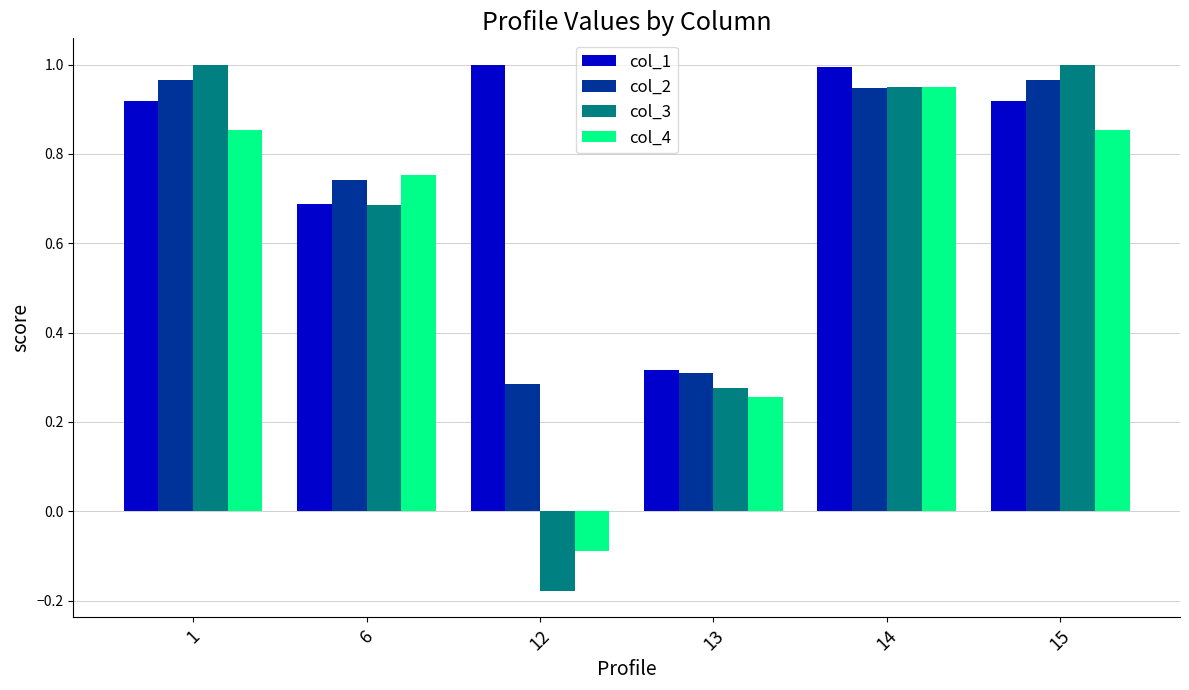

At which category is the sum across all series the highest?

14